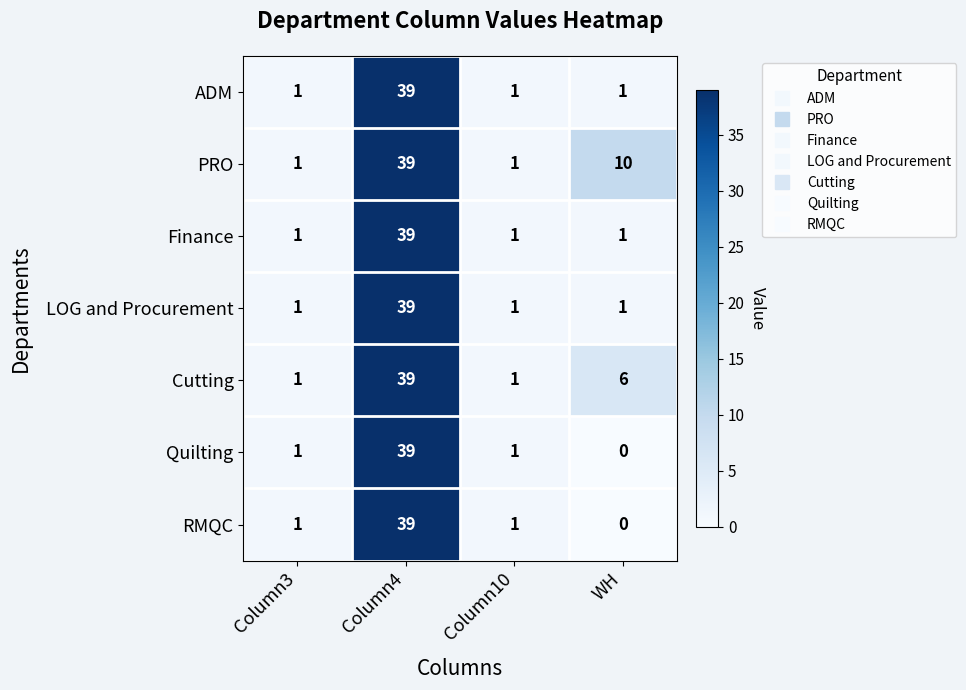

What is the difference between the maximum and second lowest values in the LOG and Procurement series?

38